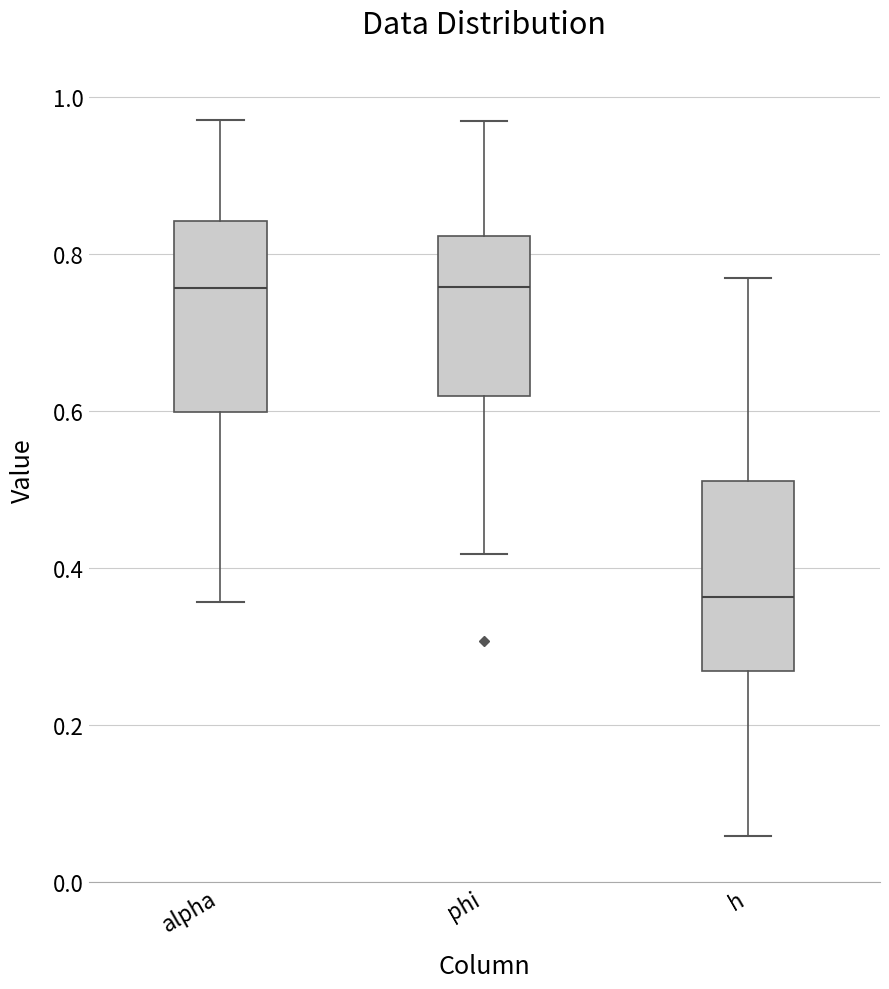

Which box has the lowest median line?

h